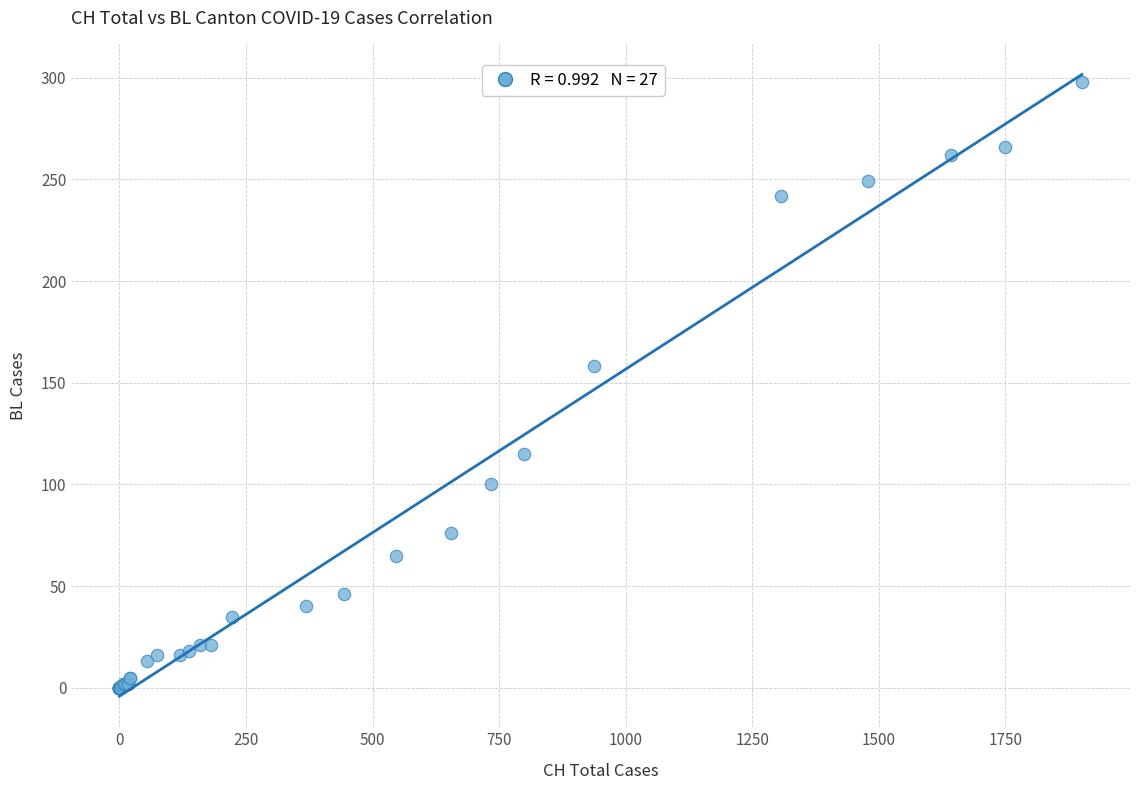

What Y value in the scatter plot is closest to 149?

158